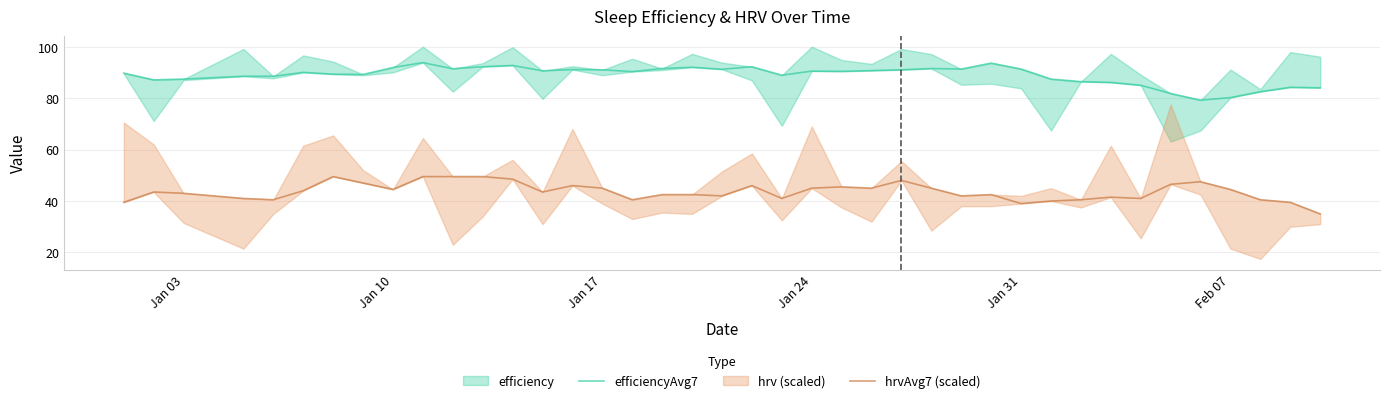

True or false: efficiencyAvg7 and hrvAvg7 (scaled) cross at least once.

False